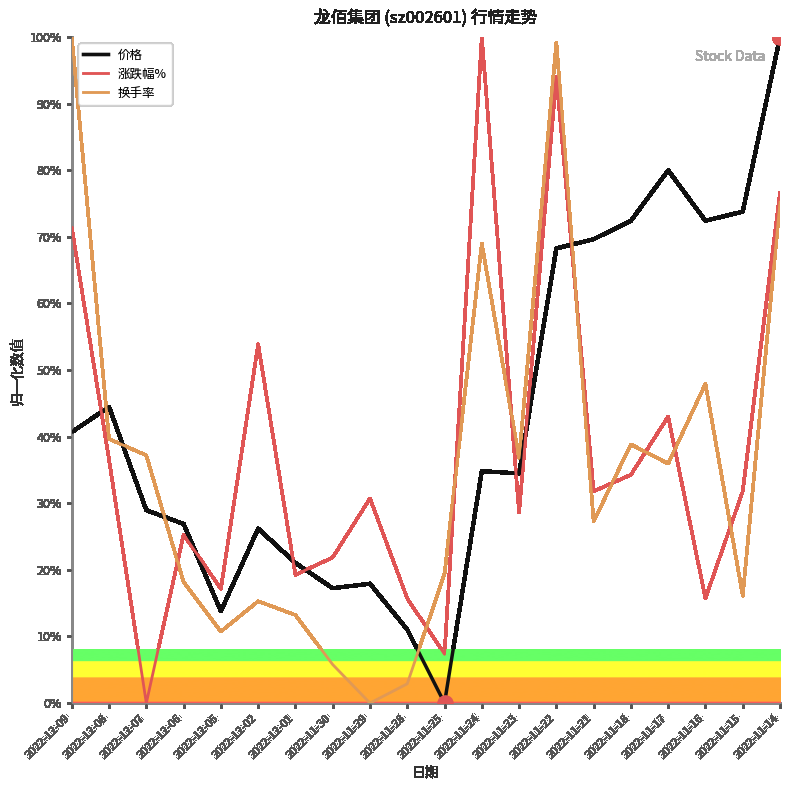

At how many categories does at least one series exceed 69?

9